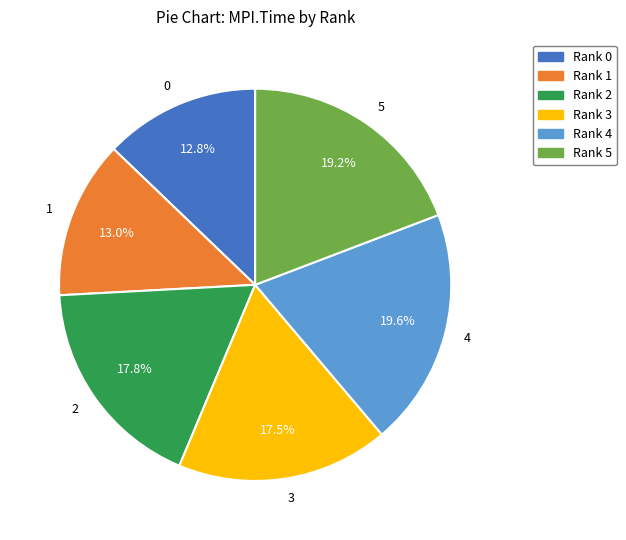

Does 5 represent more than half of the total?

No